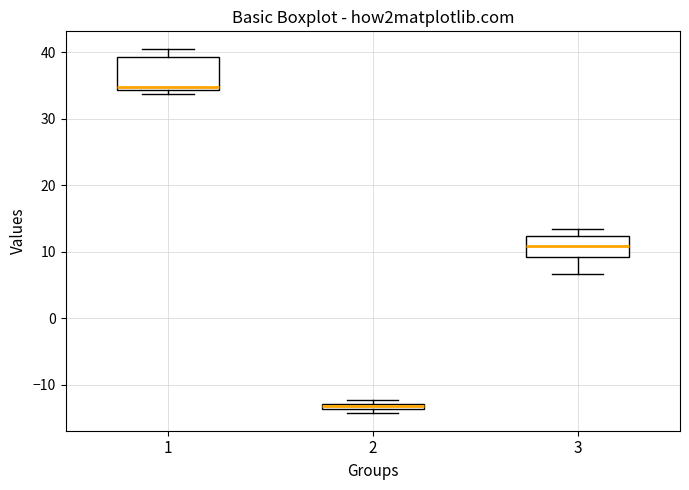

Where is the upper edge of the box at x = 1 on the y-axis? The values are not printed on the chart, so give them approximately, as read against the axis.

39